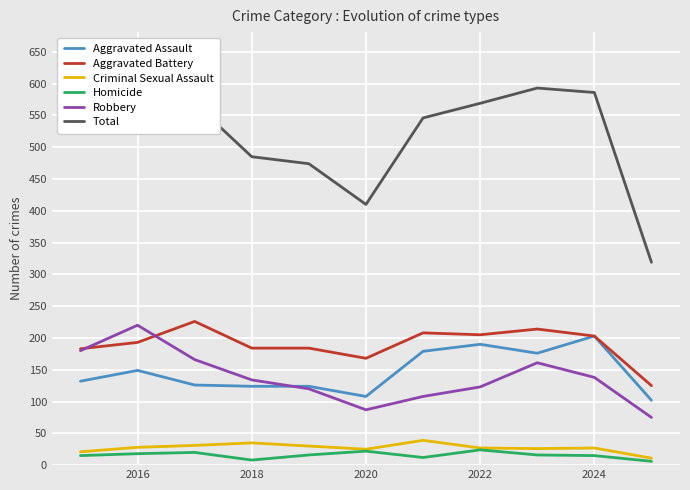

At which category does the chart reach its peak across all series?

2016